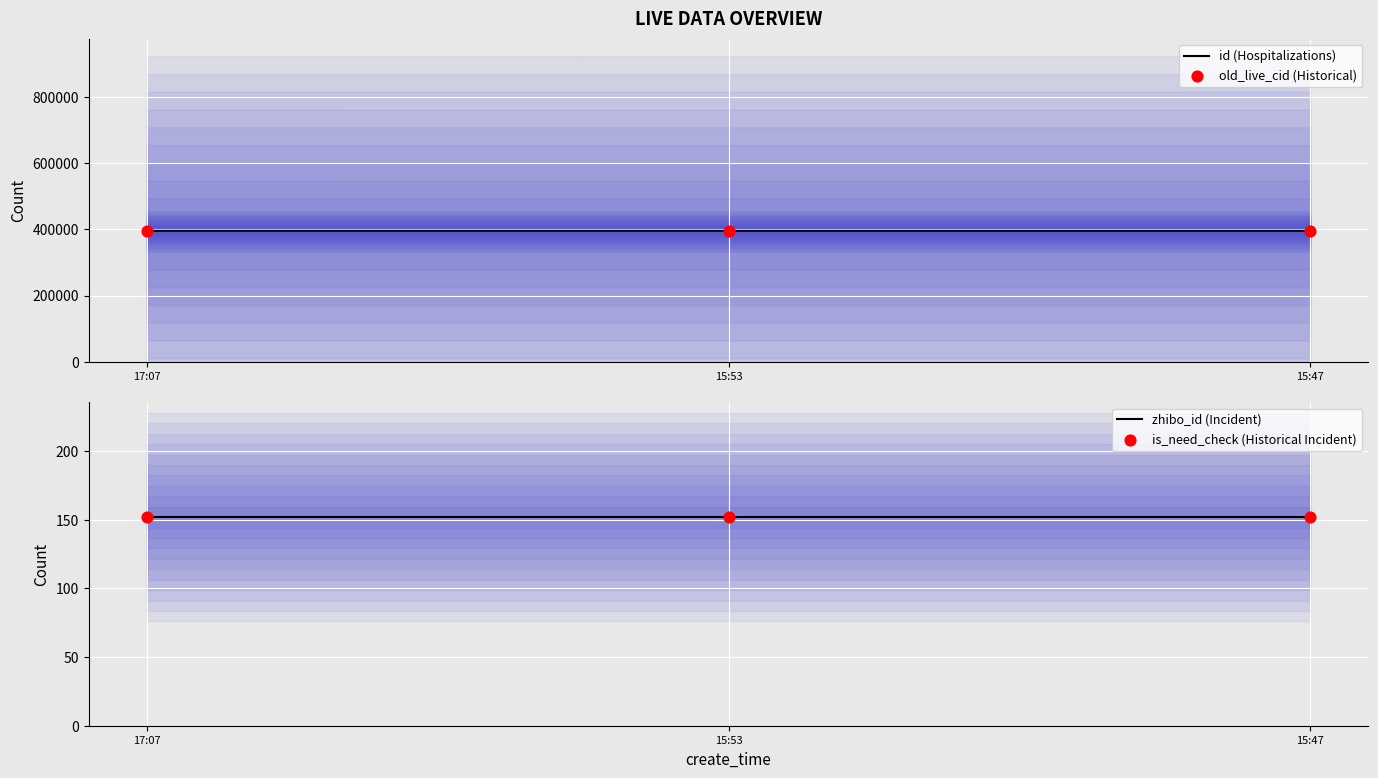

What are all the series names shown in the legend?

id (Hospitalizations), old_live_cid (Historical), zhibo_id (Incident), is_need_check (Historical Incident)